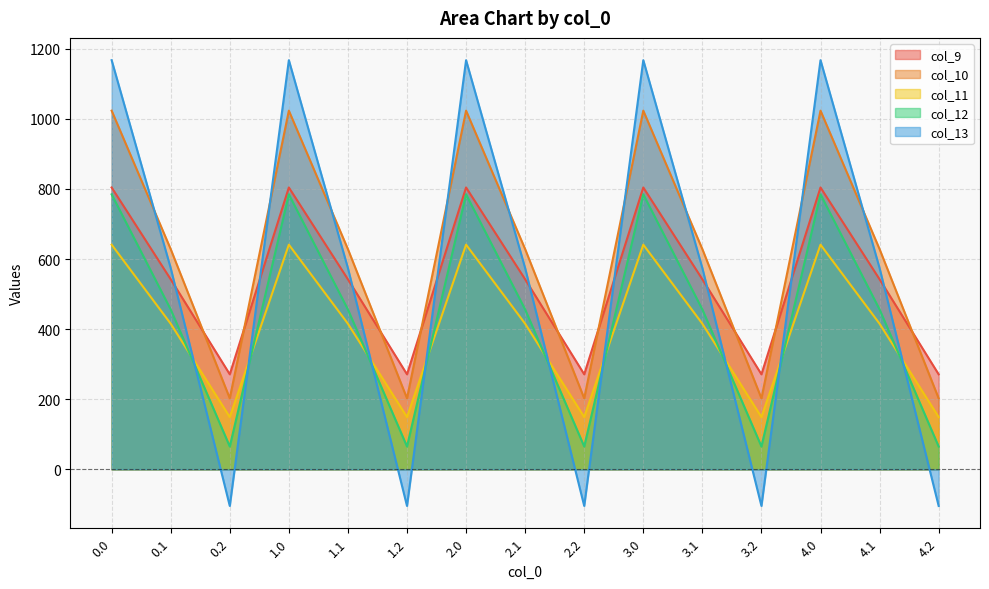

Does the chart display data point markers on the line(s)?

No